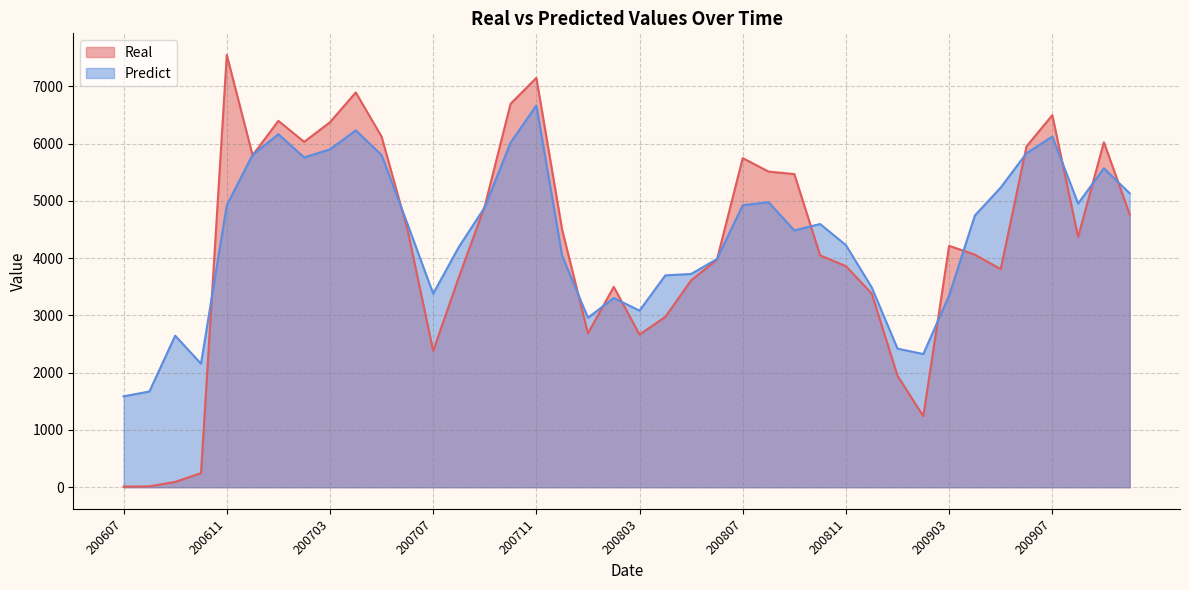

What value does the Real series have at 200805?

3612.0